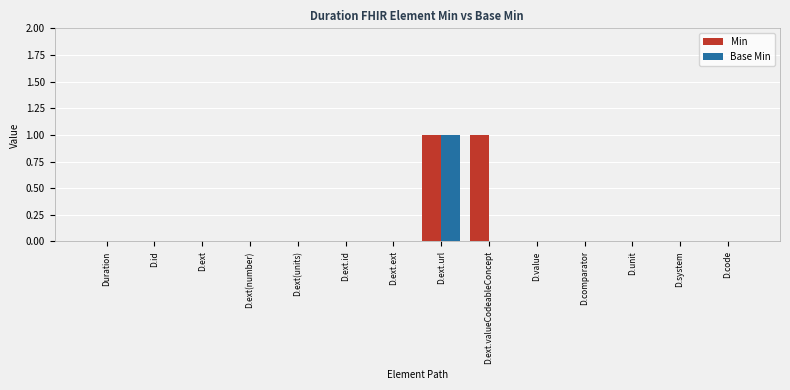

Is the value of Base Min at D.ext.url greater than the value of Min at D.code?

Yes